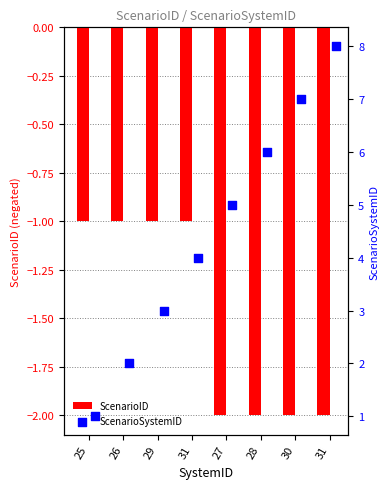

What are all the series names shown in the legend?

ScenarioID, ScenarioSystemID